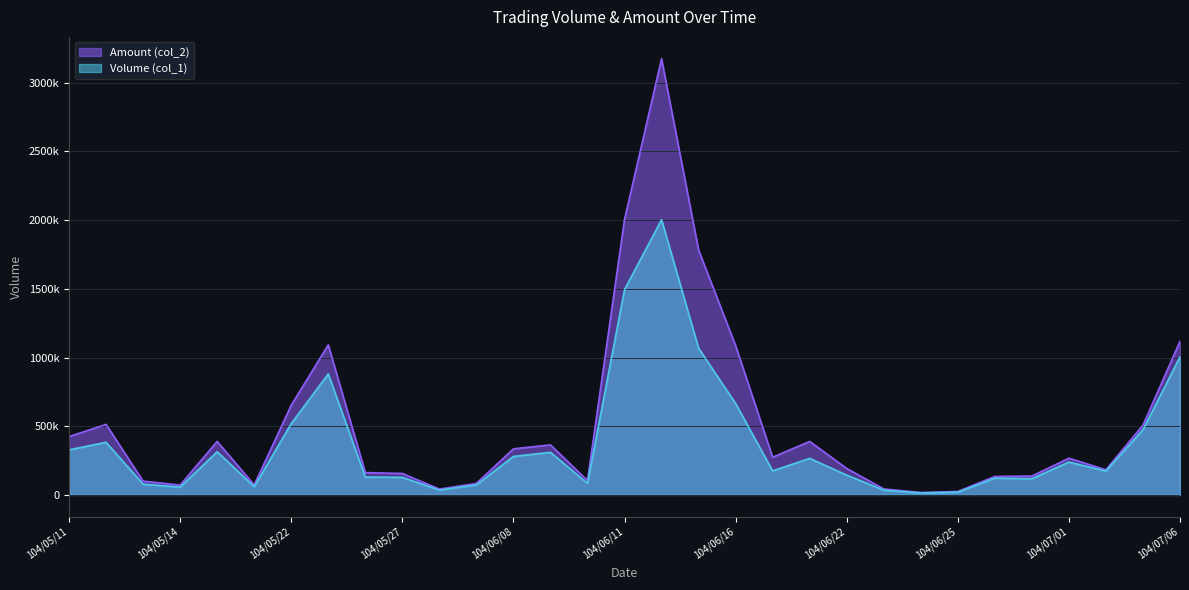

What is the value of the Volume (col_1) point at the 31st from the left?

1005000